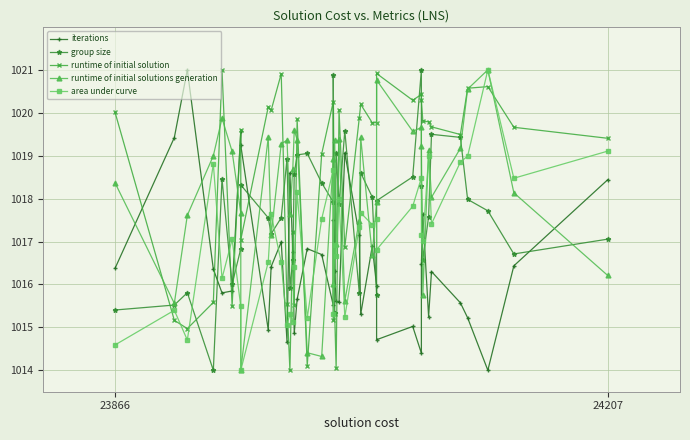

Does the chart display data point markers on the line(s)?

Yes